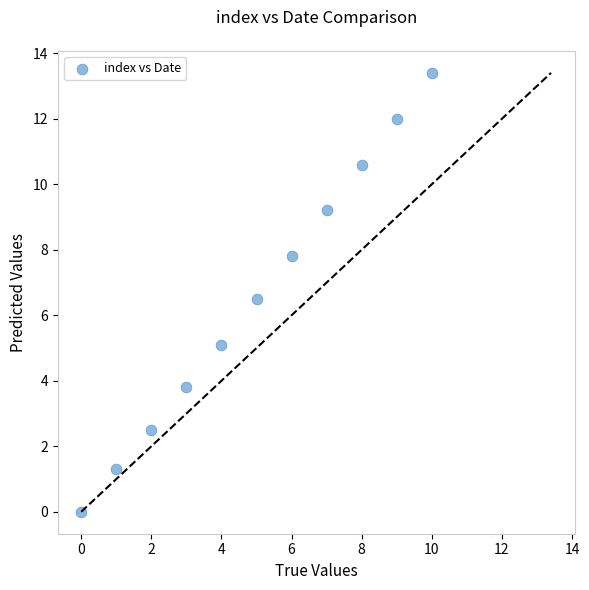

What is the average Y value?

6.6